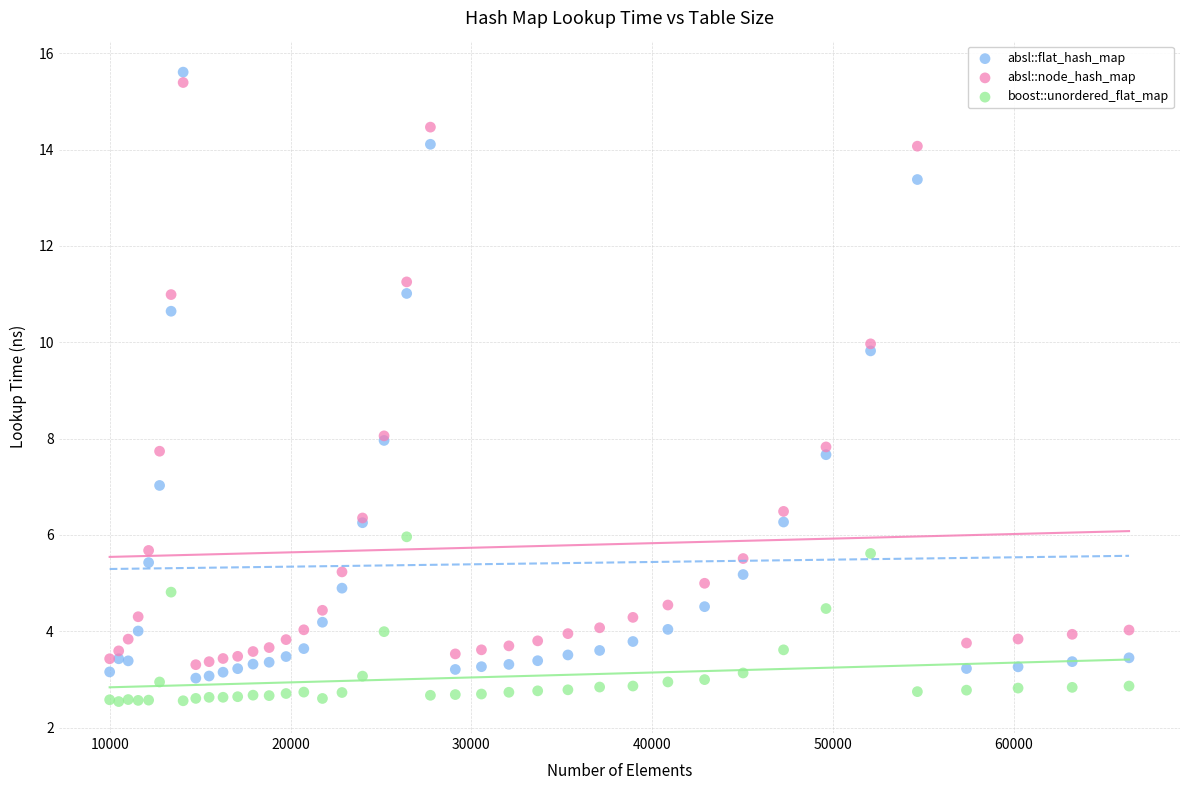

What is the X range (max minus min) for the scatter plot?

56358.0